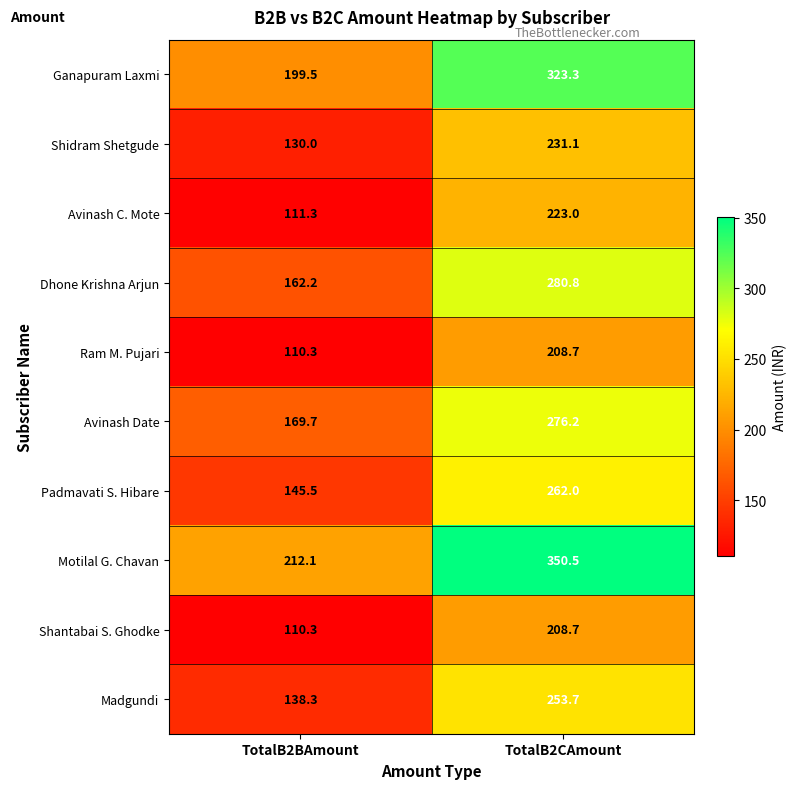

Which category has the highest value in the Ram M. Pujari series?

TotalB2CAmount